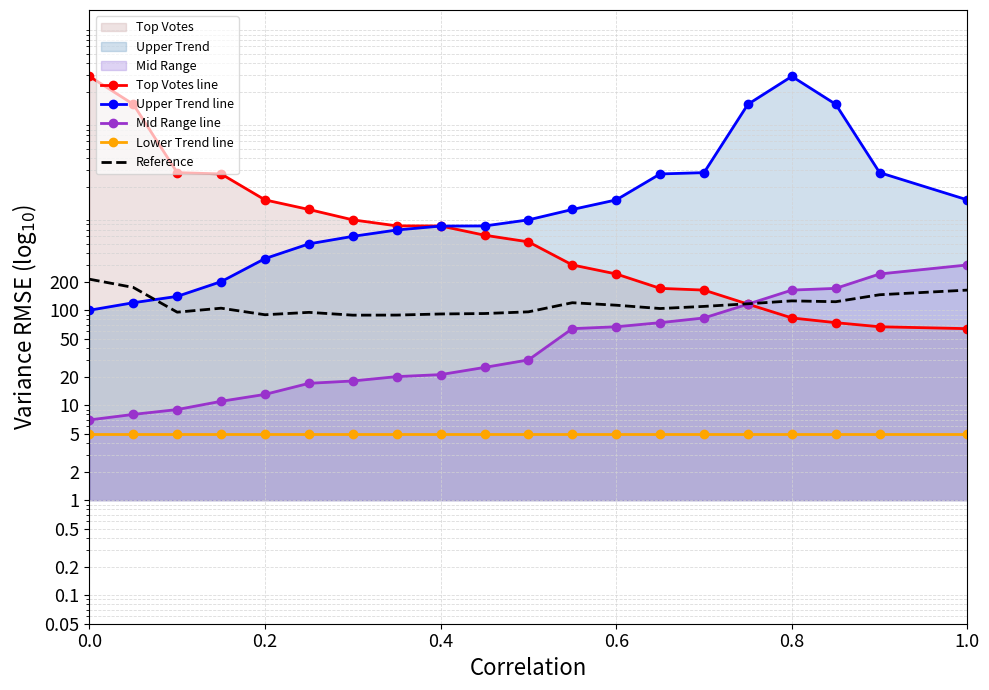

How many data points in Reference are less than 109?

10